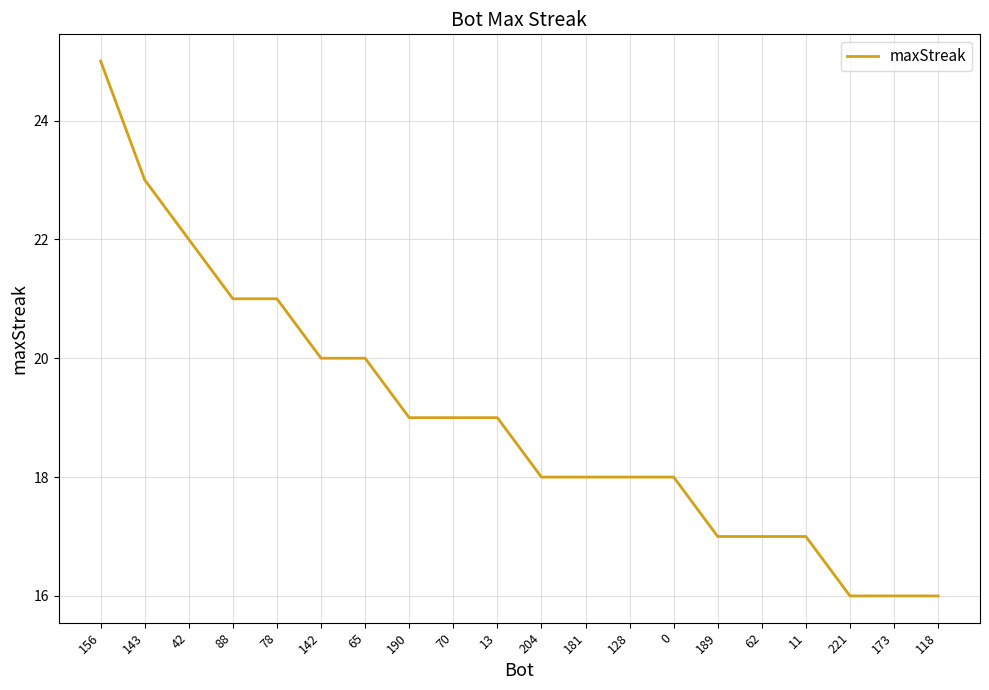

What position from the right is 78?

16